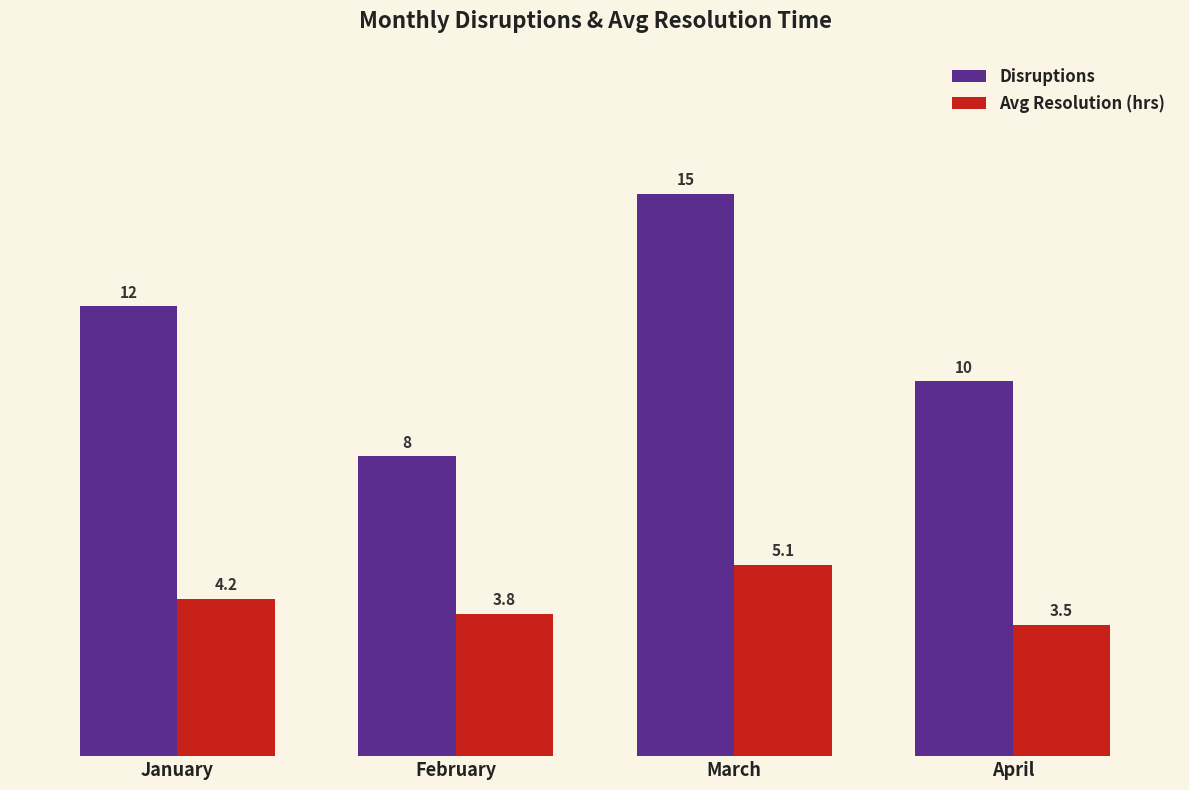

Reading left to right, what are all the values shown in this chart?

Disruptions: 12.0	8.0	15.0	10.0
Avg Resolution (hrs): 4.2	3.8	5.1	3.5